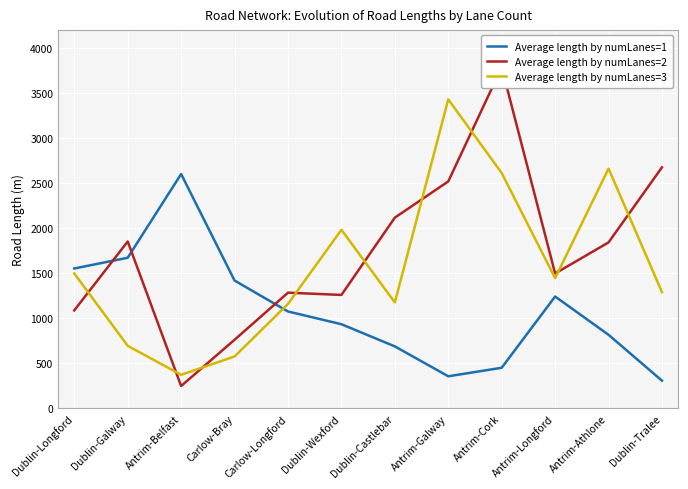

Which series has the largest range (max minus min)?

Average length by numLanes=2